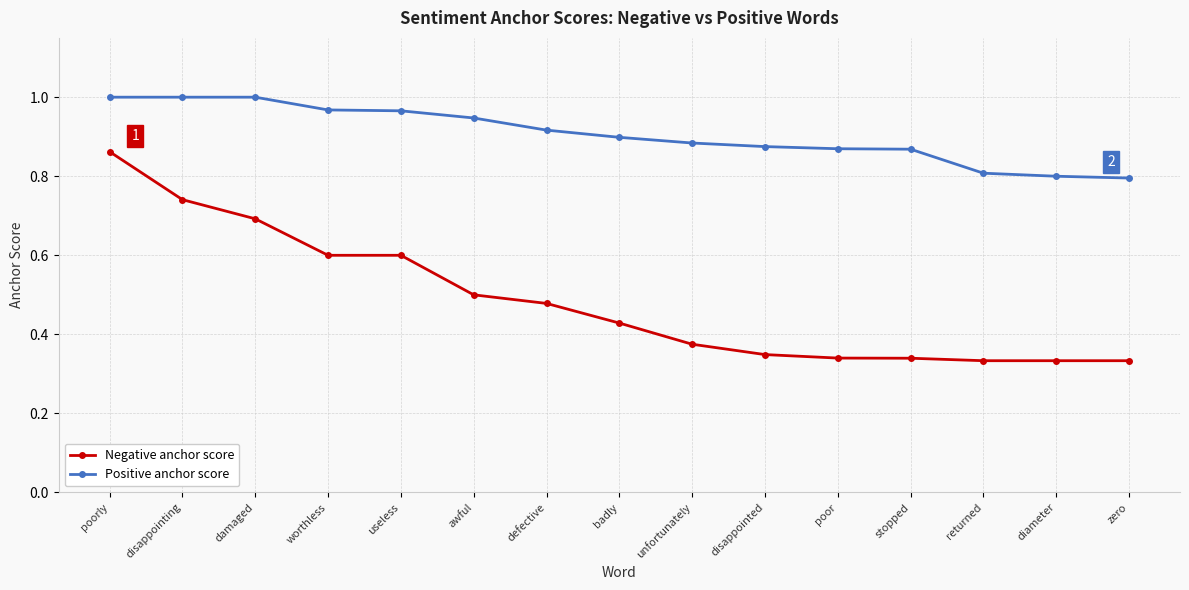

True or false: Negative anchor score has a value of 0.2 at awful.

False